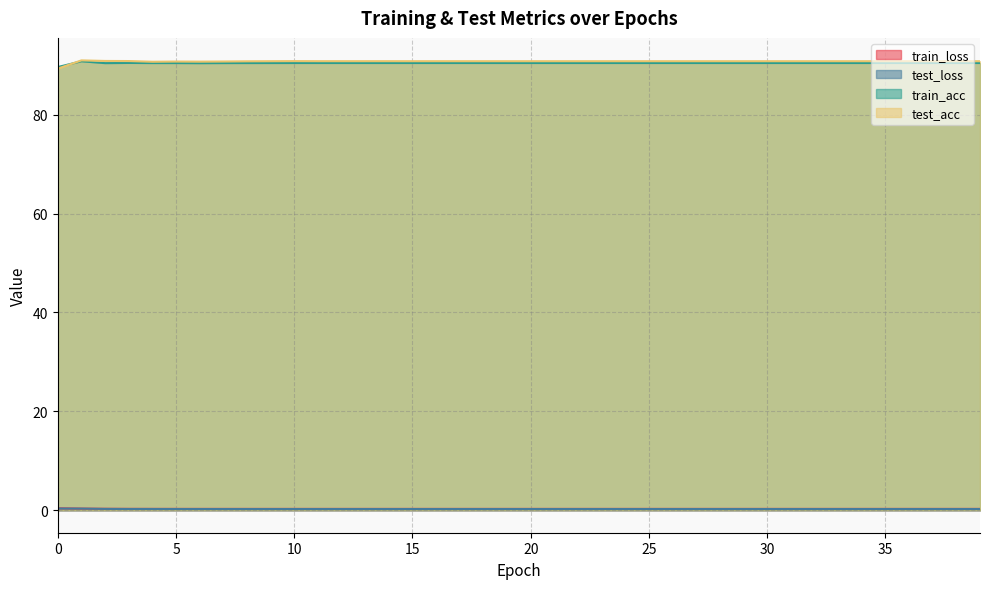

What is the difference between the highest and lowest values at 4?

90.4